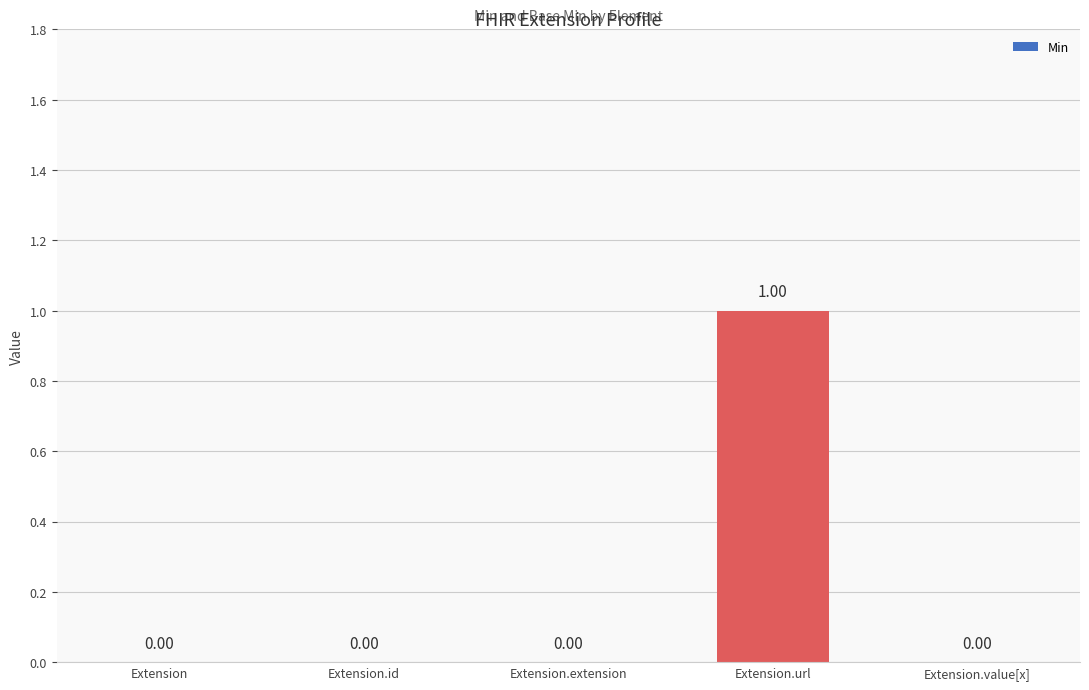

Are the bars horizontal?

No